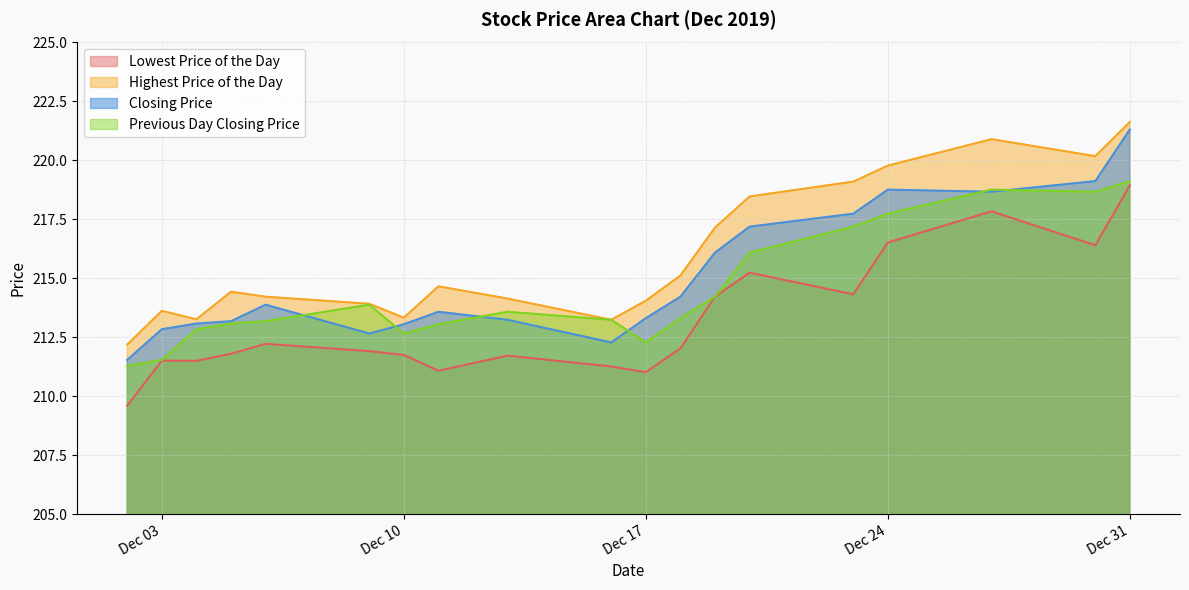

What is the value of the Closing Price point at the 18th from the left?

219.1